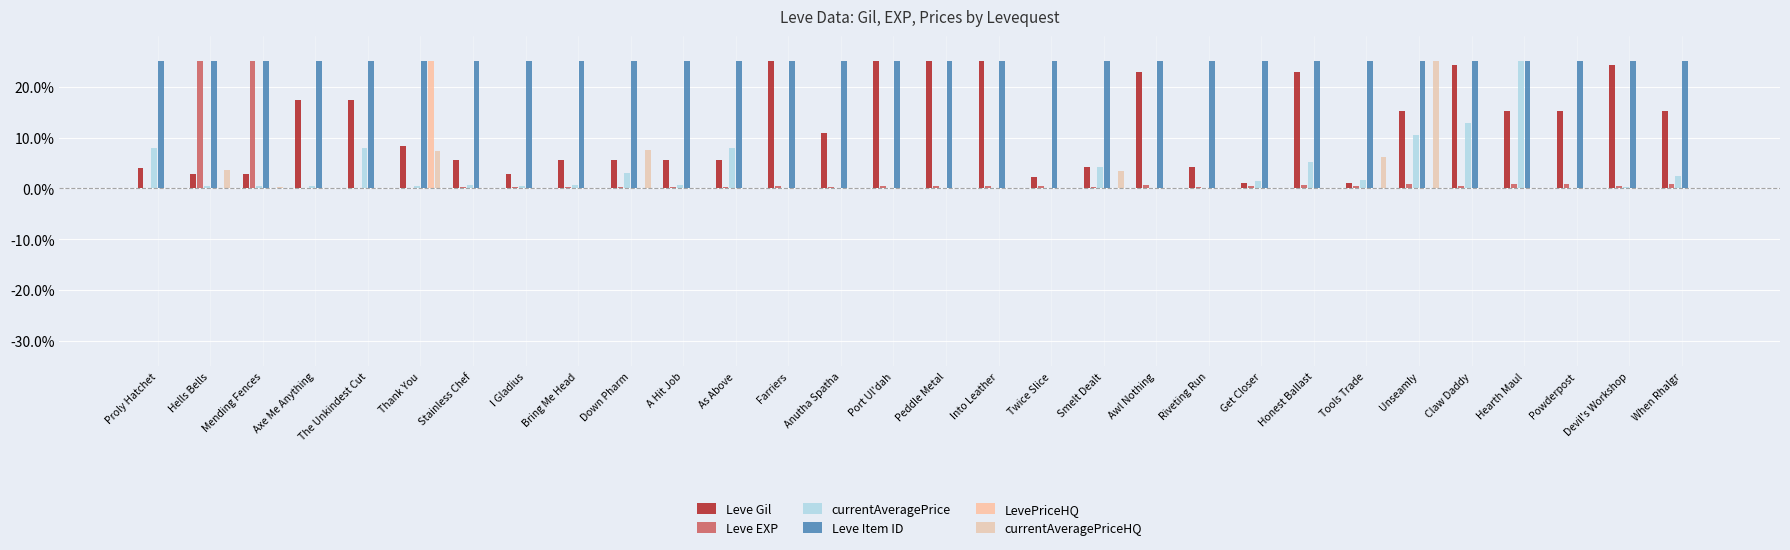

What position from the left is Mending Fences?

3